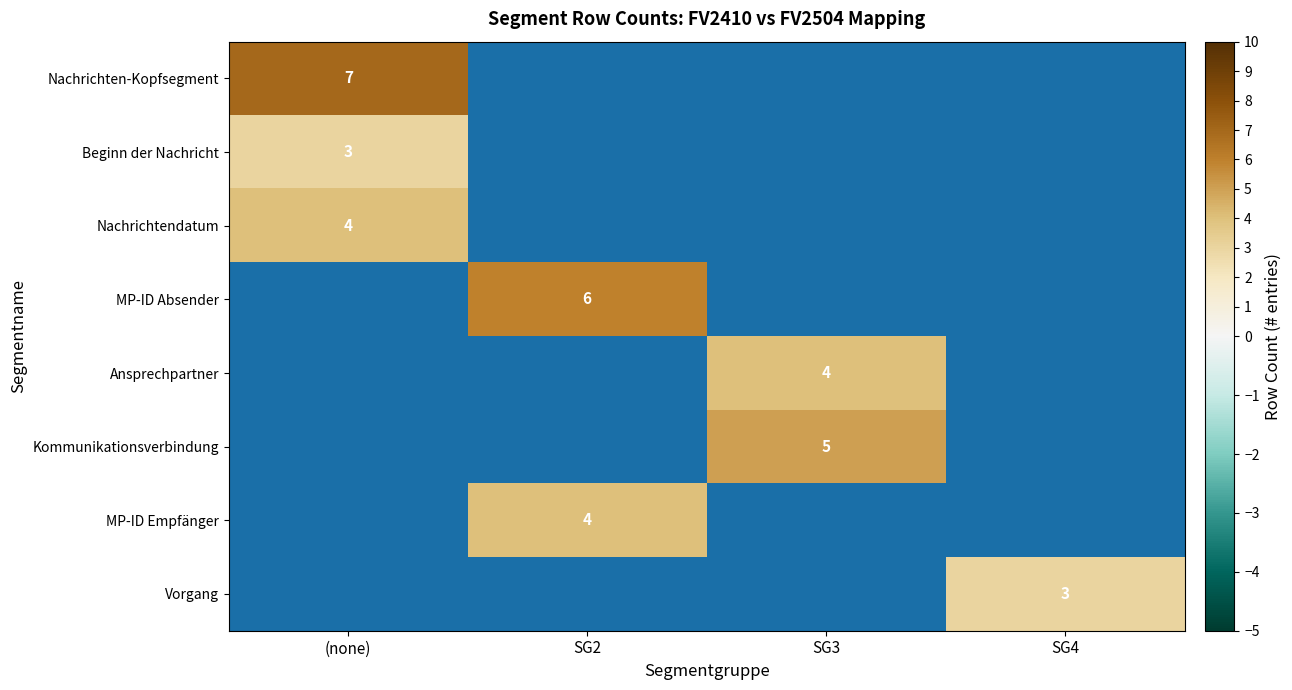

Is it true that Vorgang equals 3 at SG4?

True